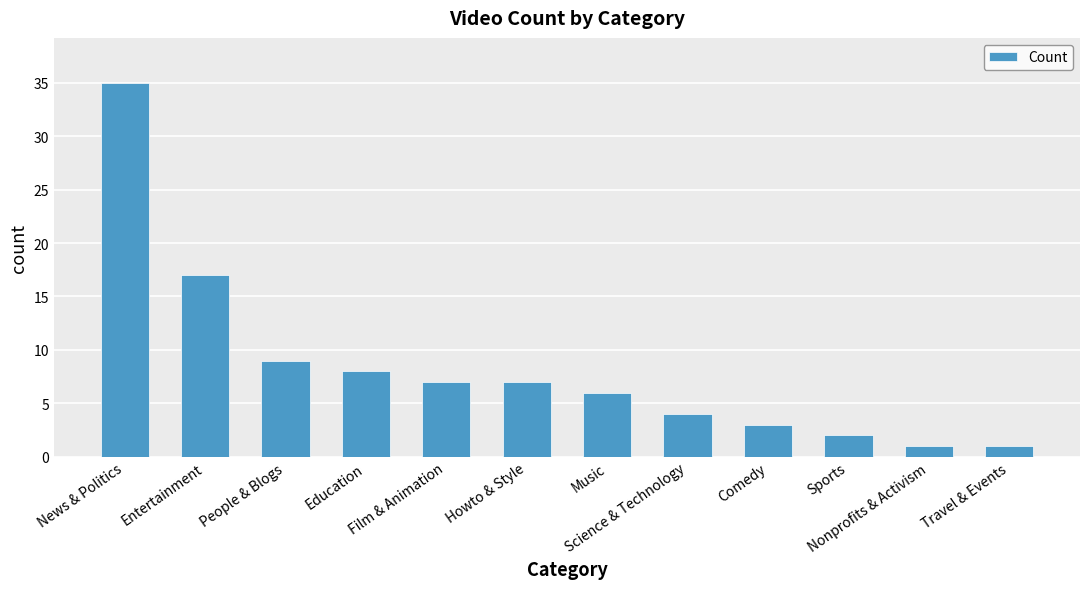

What is the approximate value at People & Blogs, to the nearest 5?

10